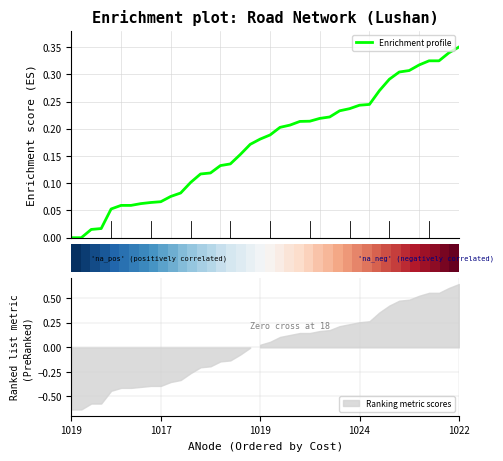

What is the difference between the maximum and second lowest values in the Enrichment profile series?

0.3